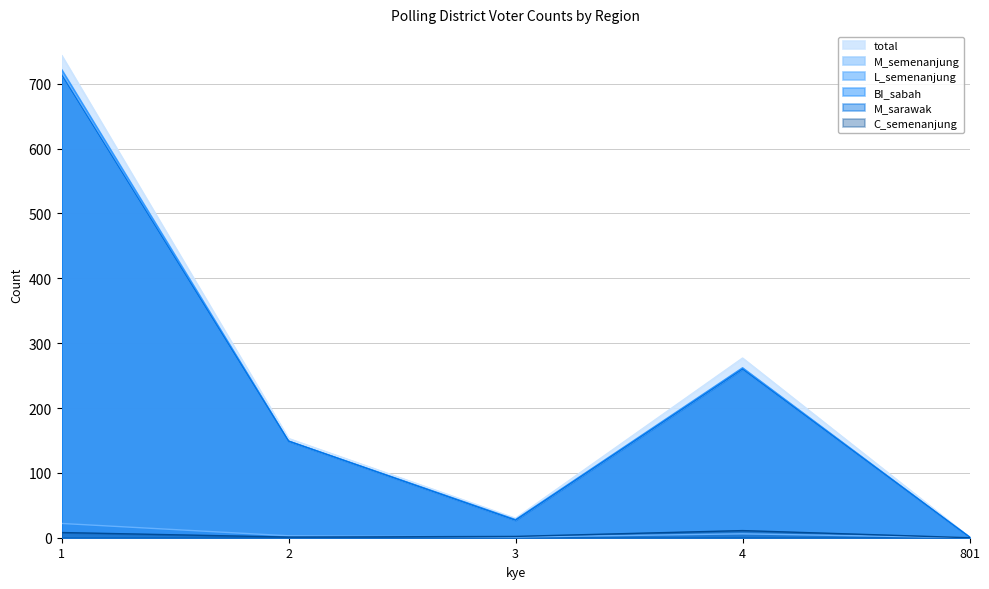

True or false: L_semenanjung and BI_sabah intersect in this chart.

False